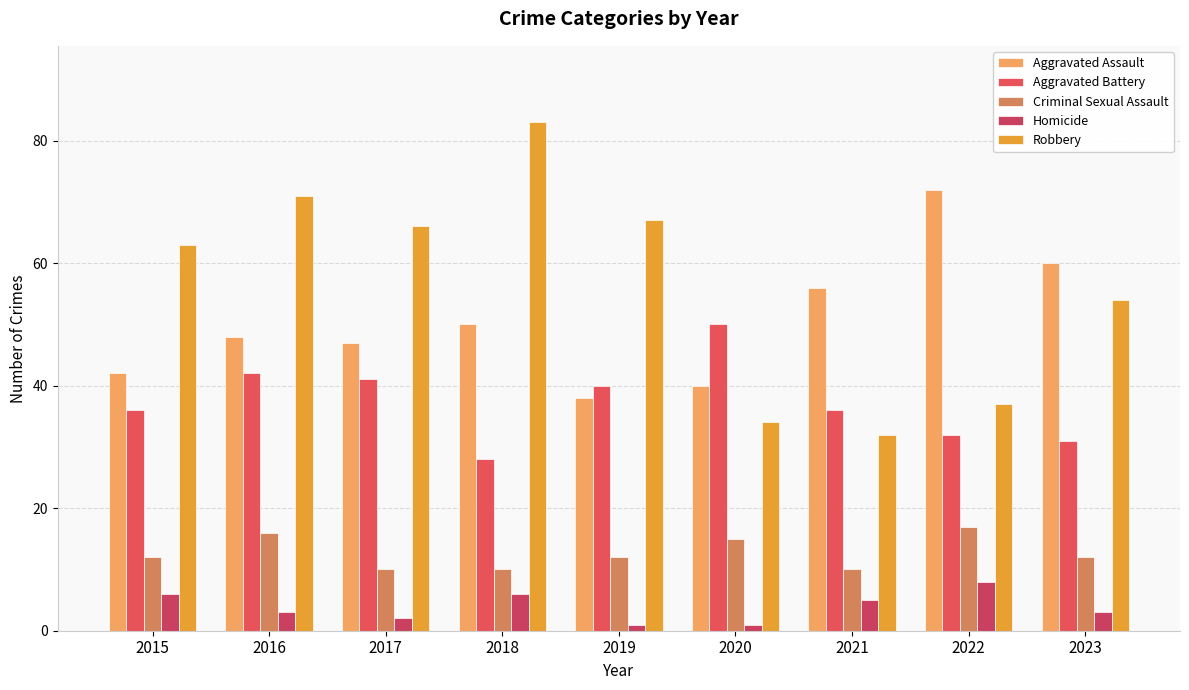

What is the approximate value of Aggravated Assault at 2018?

50